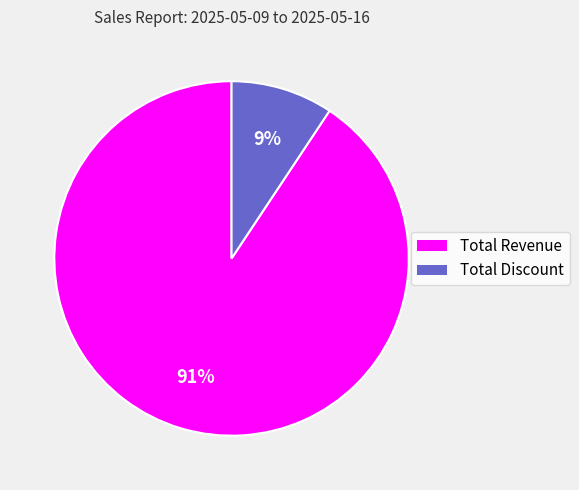

Does Total Discount account for over 50% of the chart?

No